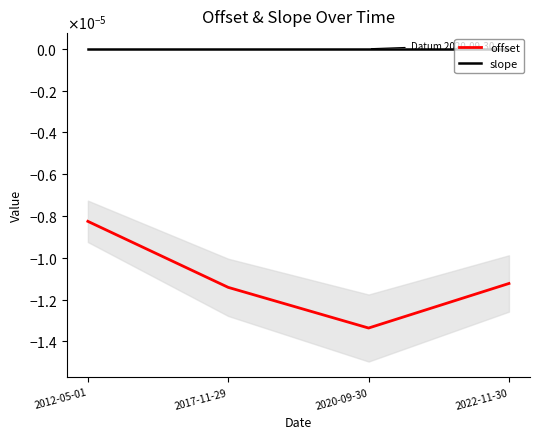

Rank the series by their average value, from highest to lowest.

slope, offset